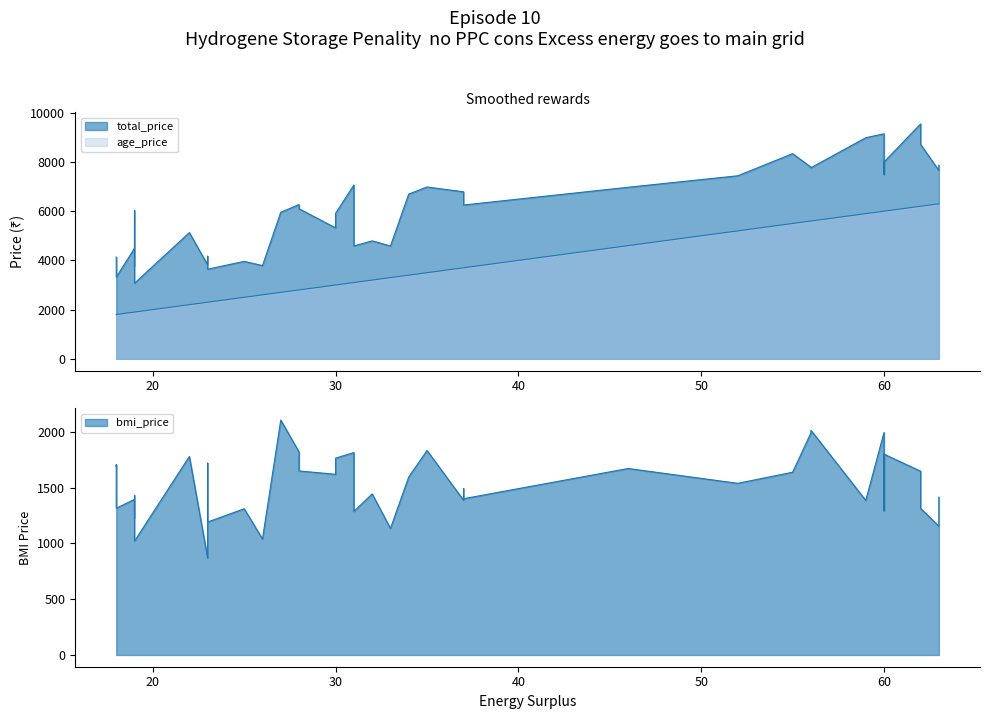

Rank the series by their maximum value, from highest to lowest.

total_price, age_price, bmi_price